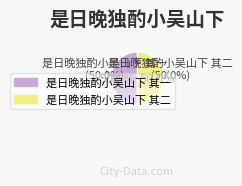

To the nearest percent, what percentage of the pie is 是日晚独酌小吴山下 其一?

50%